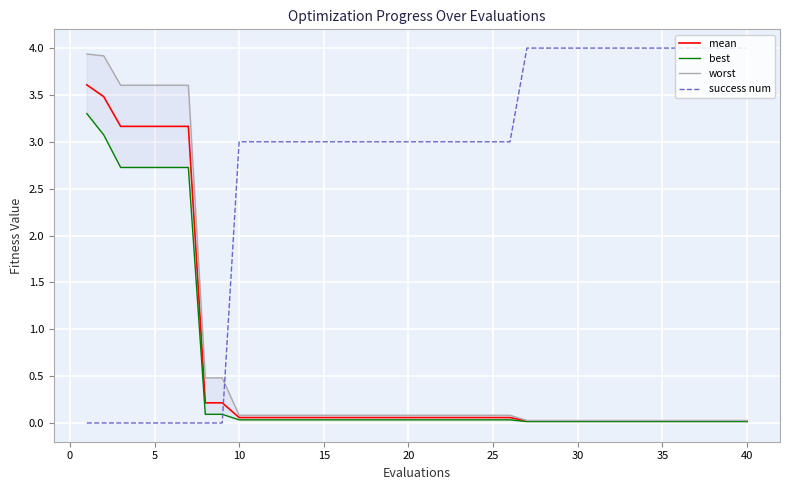

True or false: worst has more than 2 points higher than both neighbors.

False